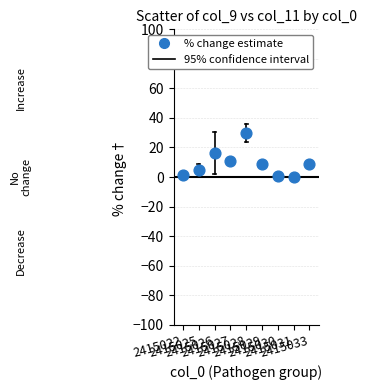

What is the average Y value?

9.2